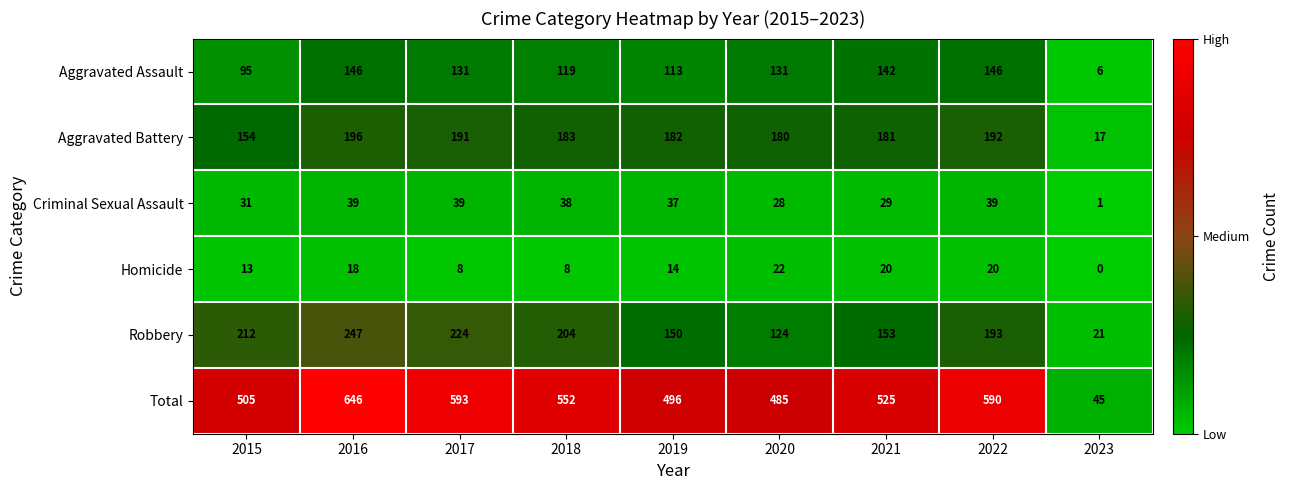

What is the sum of the Criminal Sexual Assault values at 2015 and 2020?

59